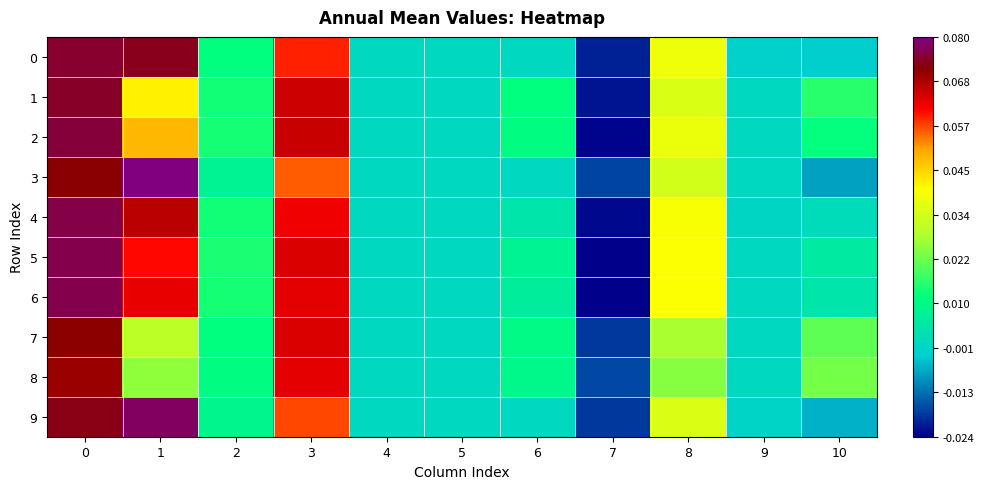

Between 4 and 6, which series saw the biggest shift?

1